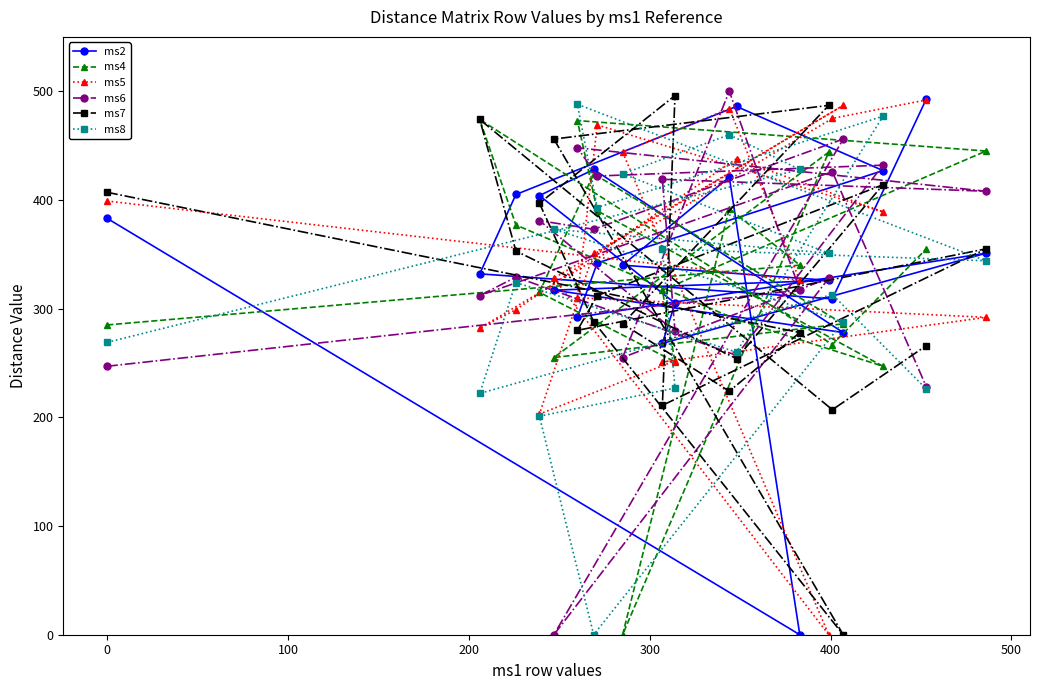

What are all the series names shown in the legend?

ms2, ms4, ms5, ms6, ms7, ms8